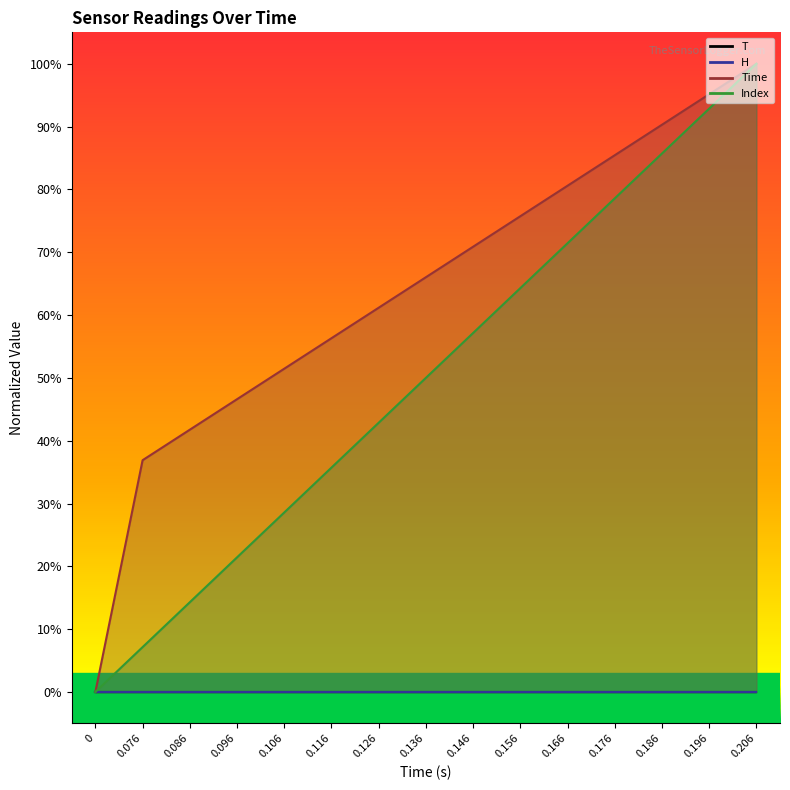

True or false: Index and Time cross at least once.

False